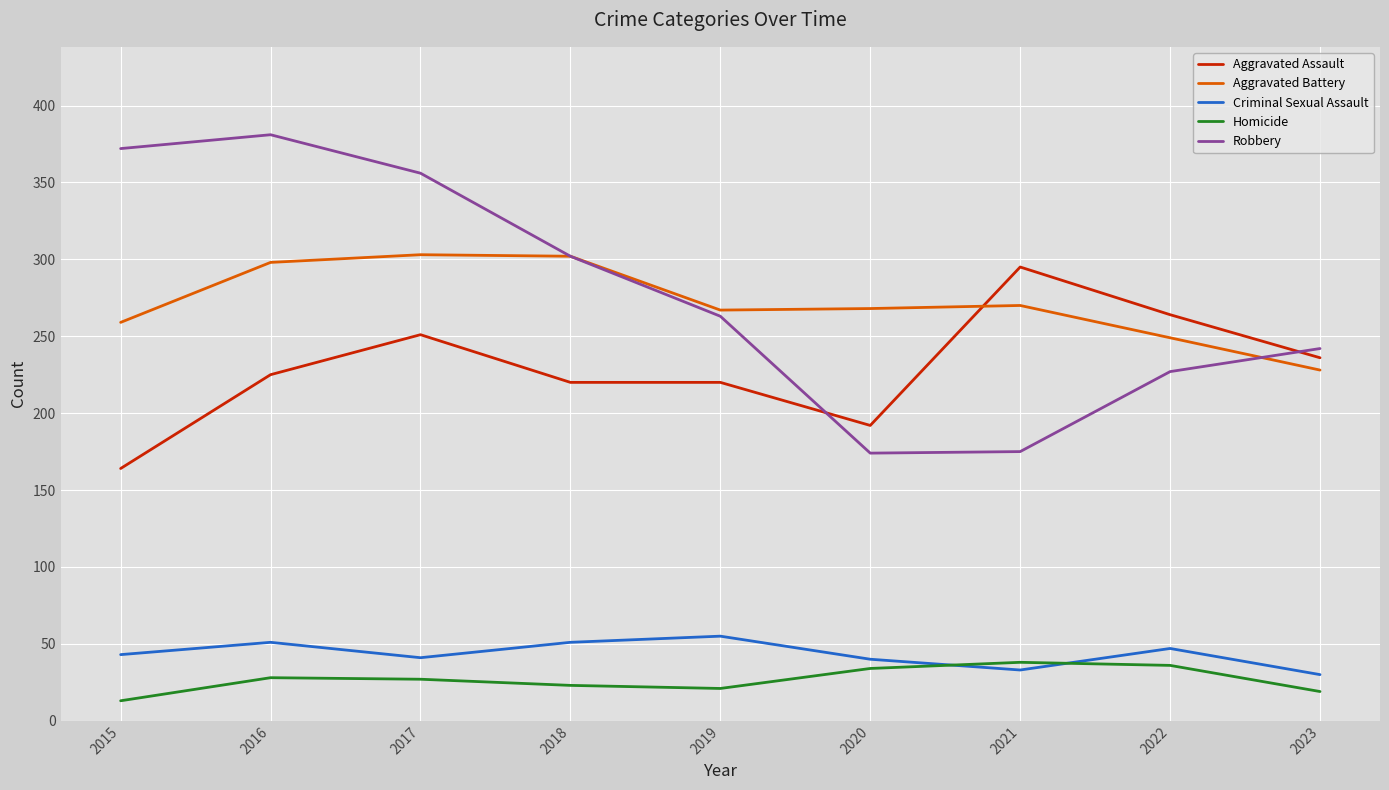

Where is the first local maximum for Aggravated Assault?

2017